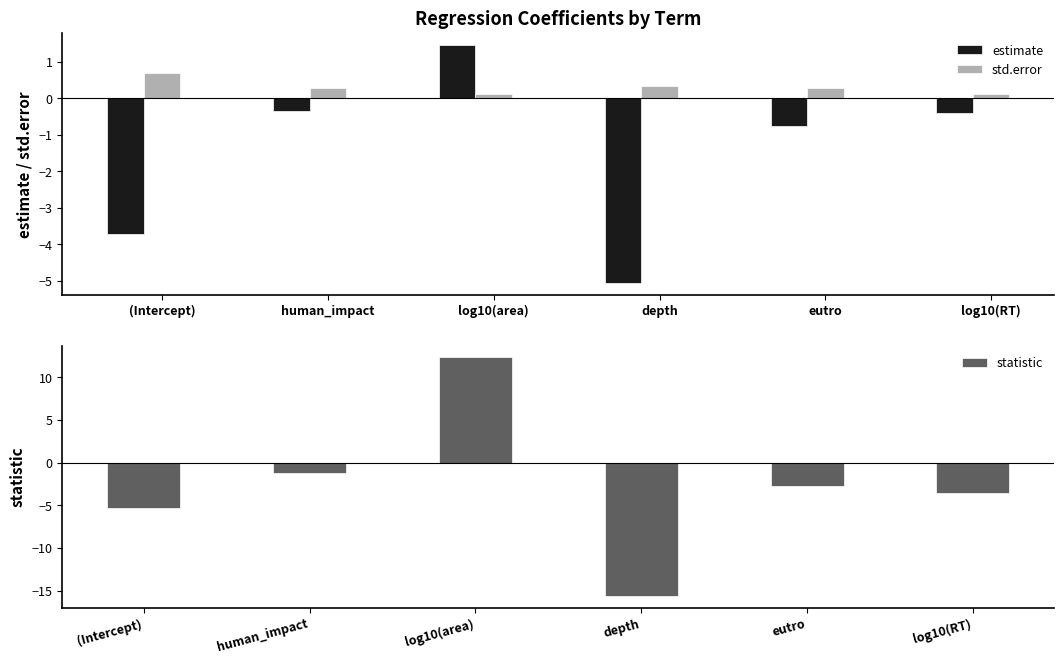

At which label is estimate closest to -1?

eutro